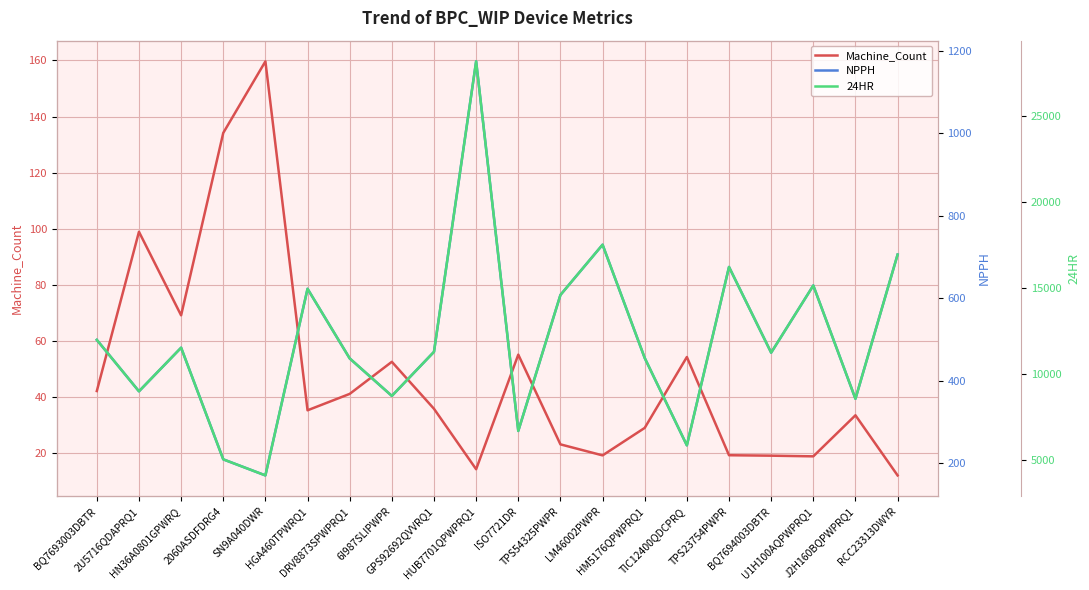

True or false: Machine_Count and 24HR intersect in this chart.

False